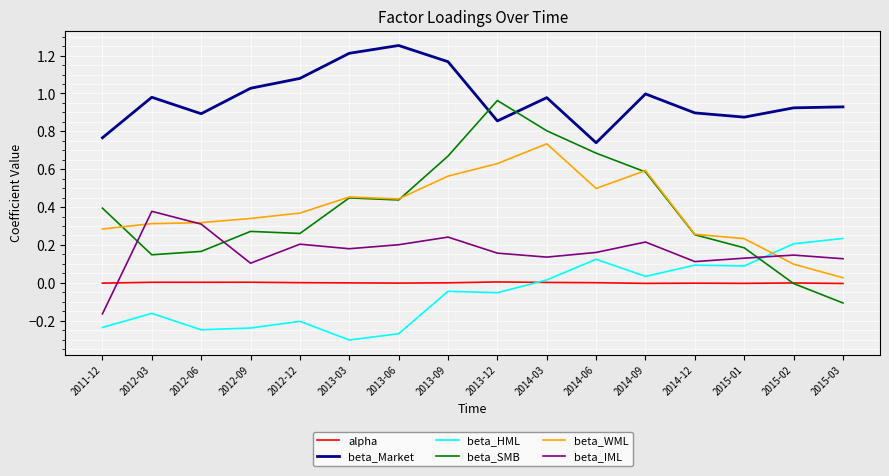

True or false: beta_IML has a value of 0.4 at 2012-03.

True